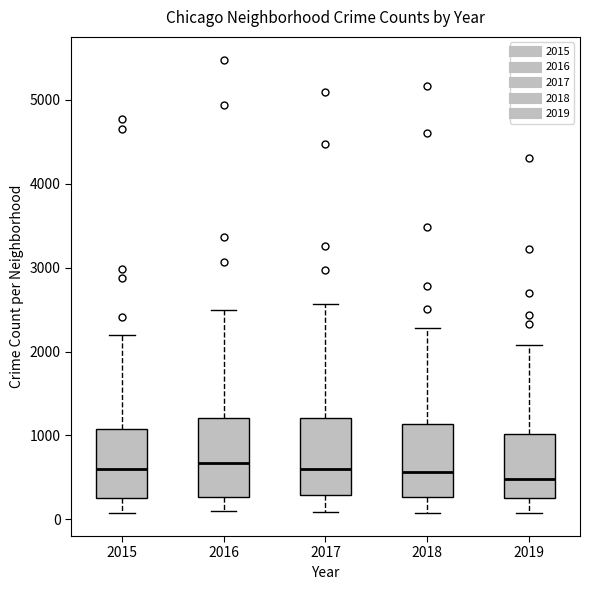

Reading left to right, read every box against the y-axis: the position of its median line, the range the box covers, and the ends of its whiskers. The values are not printed on the chart, so give them approximately, as read against the axis.

2015: median 600, box 300 to 1100, whiskers 100 to 2200
2016: median 700, box 300 to 1200, whiskers 100 to 2500
2017: median 600, box 300 to 1200, whiskers 100 to 2600
2018: median 600, box 300 to 1100, whiskers 100 to 2300
2019: median 500, box 300 to 1000, whiskers 100 to 2100